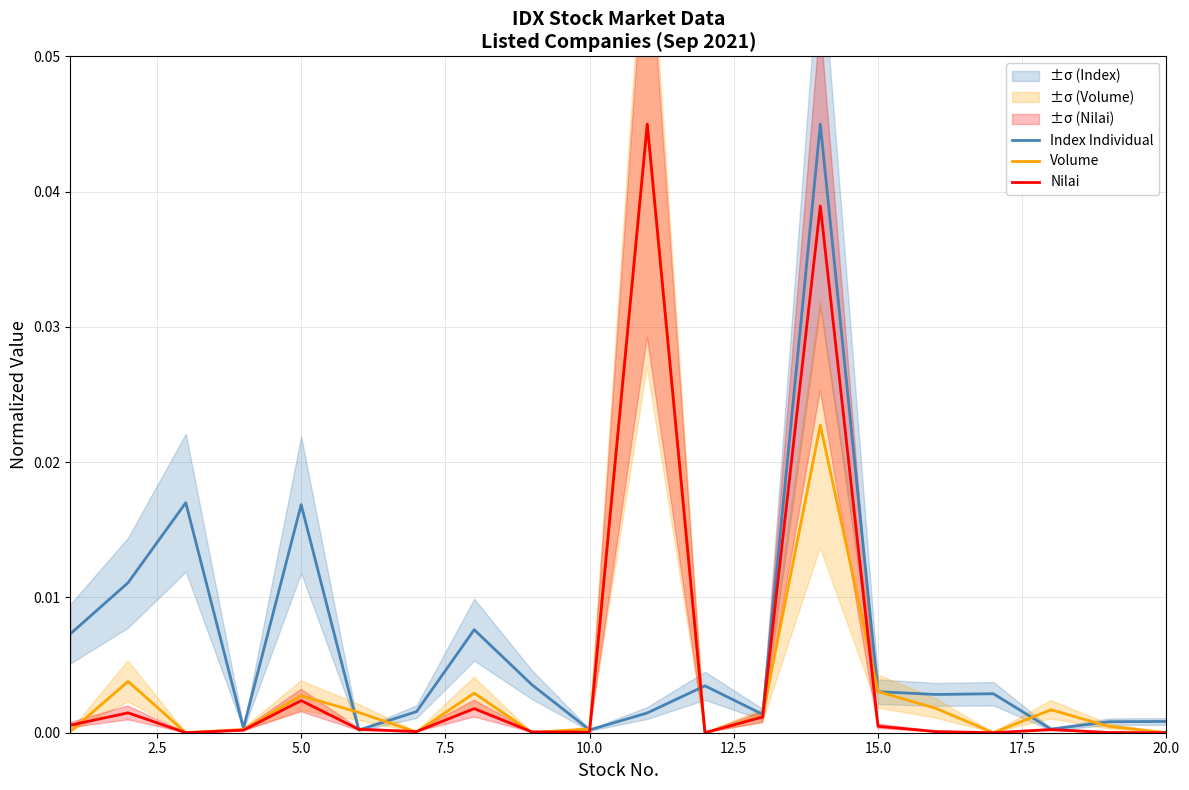

The value of Index Individual at 10.0 is 0.0. True or false?

True